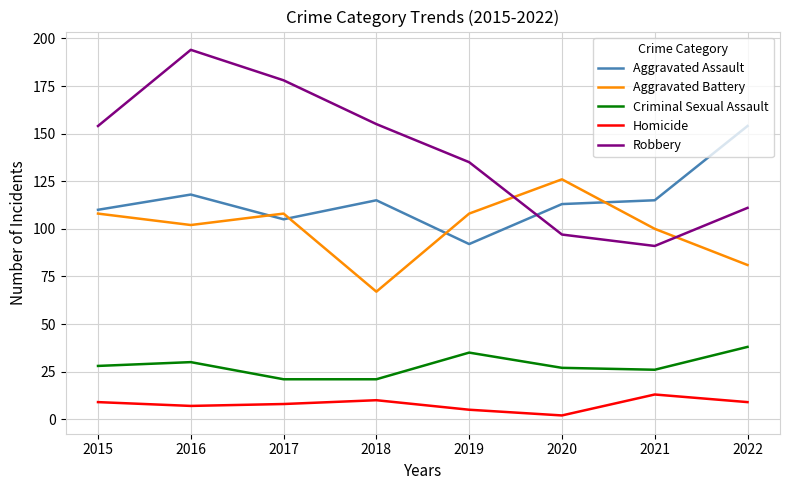

True or false: Aggravated Battery and Aggravated Assault cross at least once.

True